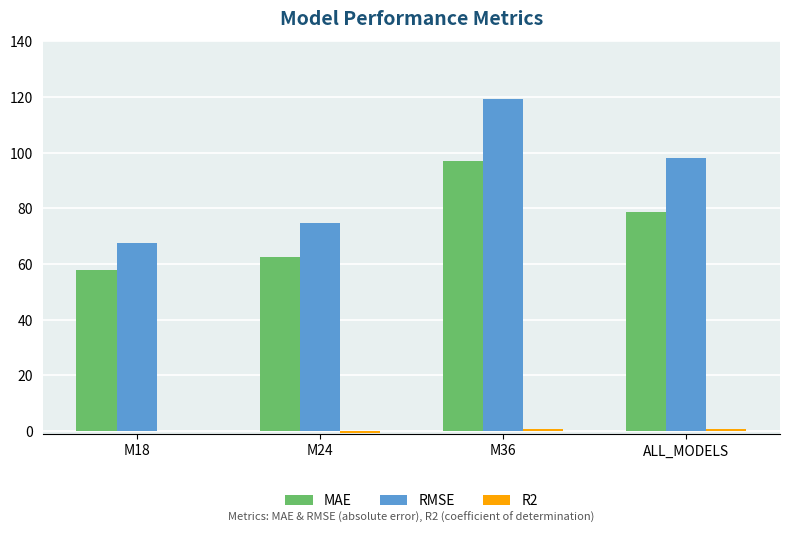

Which series has the largest total across all categories?

RMSE